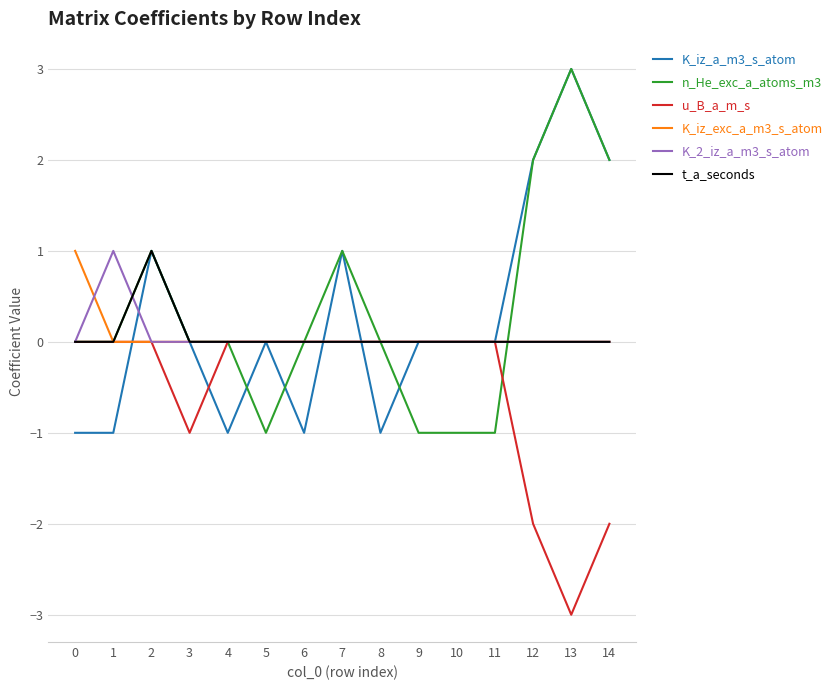

How many K_2_iz_a_m3_s_atom values are between 0 and 1?

15